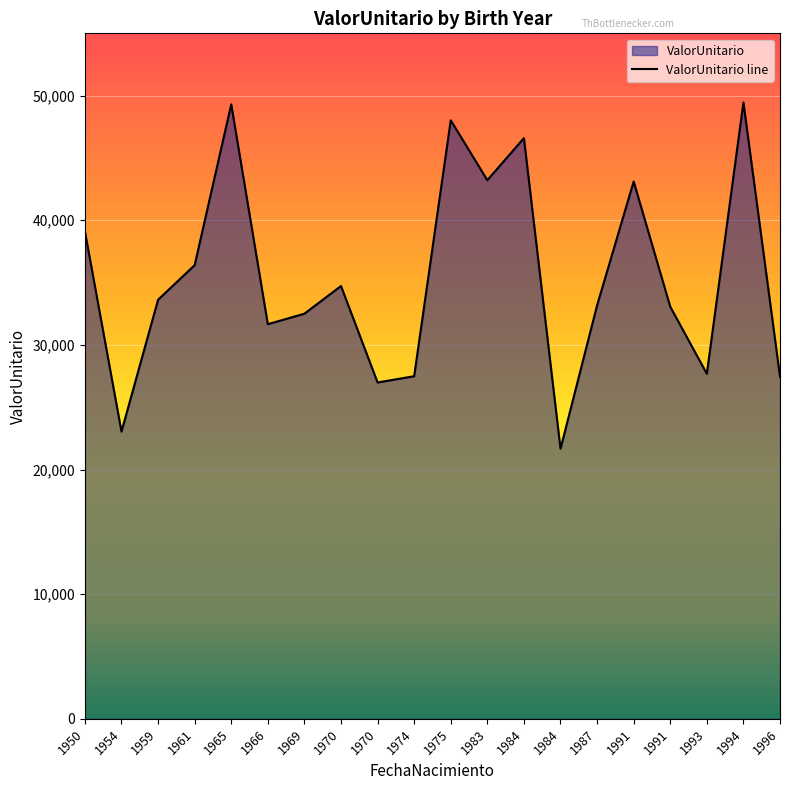

The chart shows a value of 34701.0 at 1954. True or false?

False